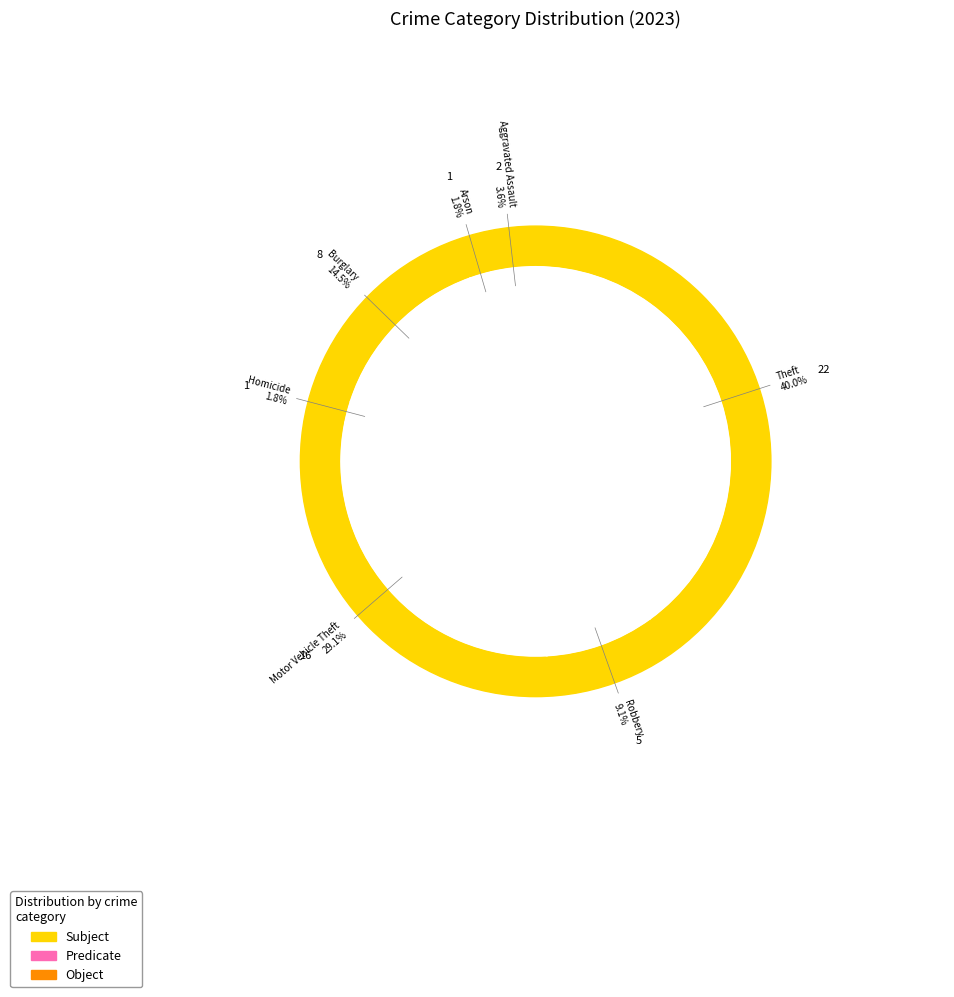

Is there a majority slice in this chart?

No